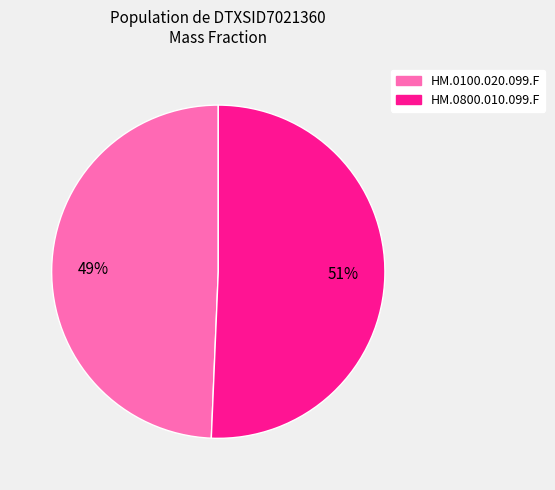

To the nearest percent, what is the average slice percentage?

50%